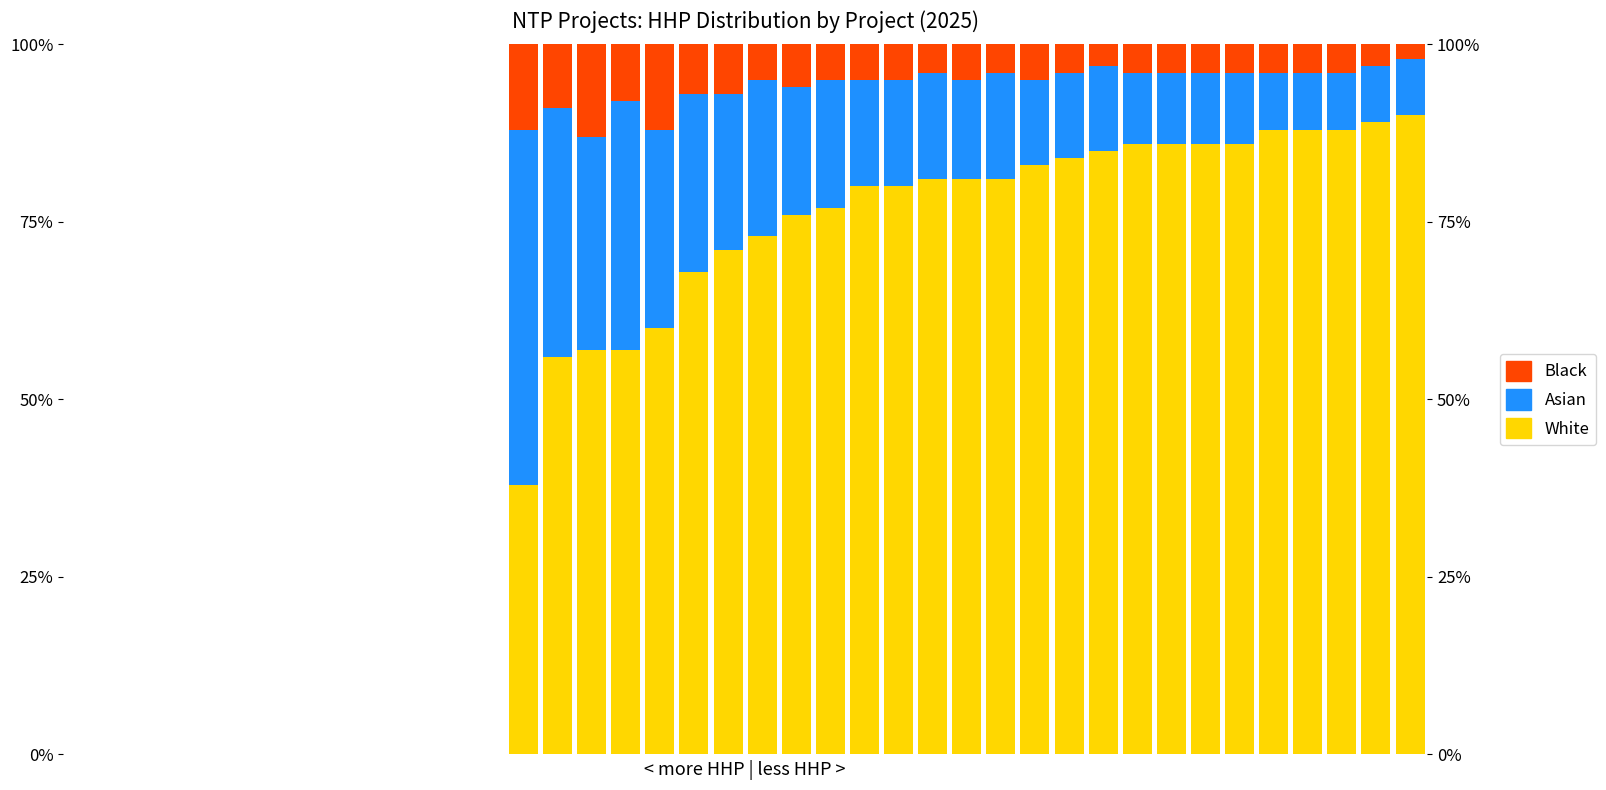

Which series changed the most between 3 and 15?

White